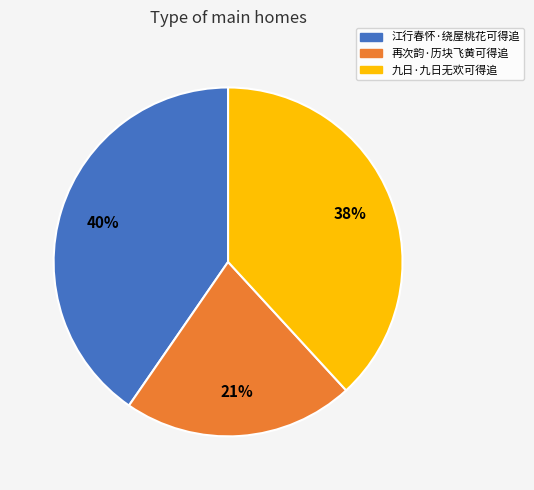

Does 九日·九日无欢可得追 account for over 50% of the chart?

No